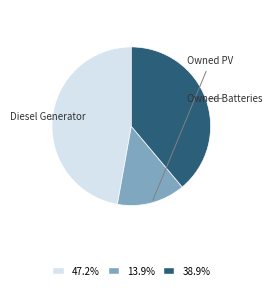

Is there a majority slice in this chart?

No